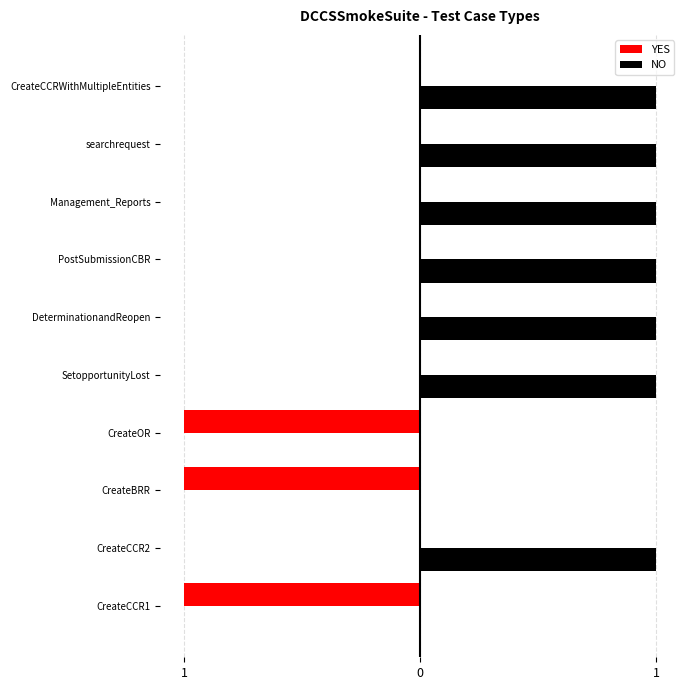

At how many categories does at least one series exceed 0?

7